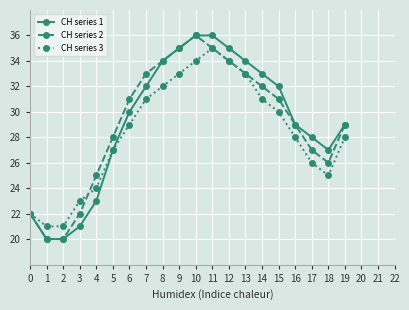

What is the greatest value displayed?

36